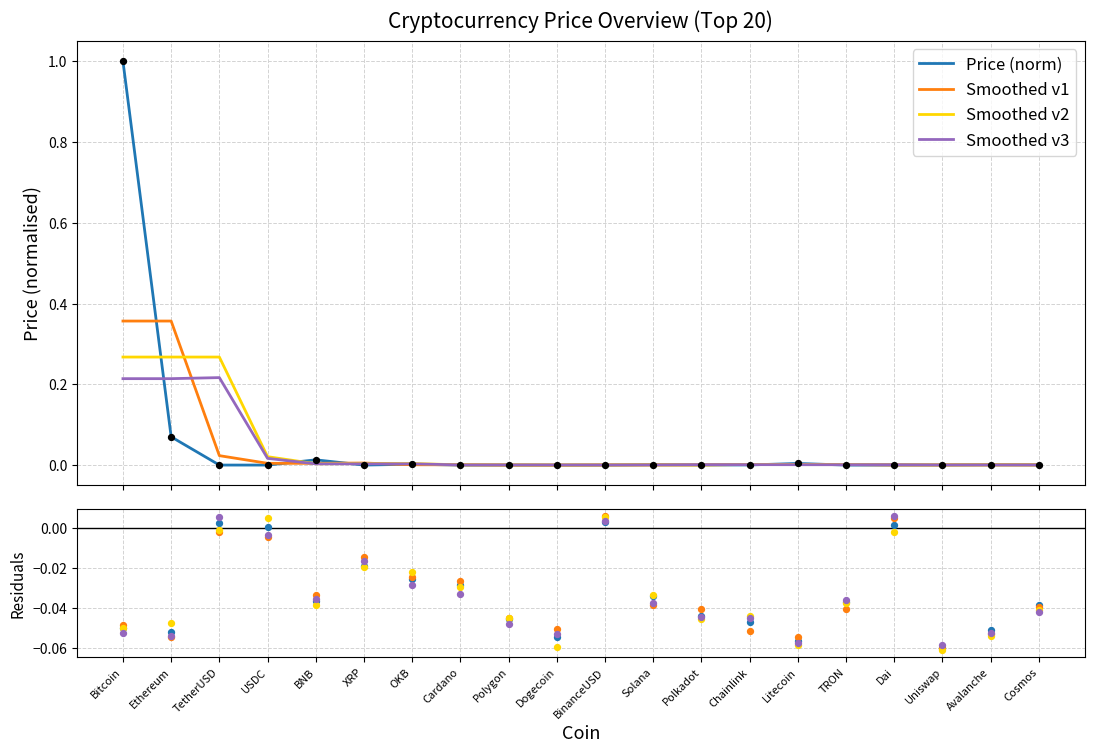

What are all the series names shown in the legend?

Price (norm), Smoothed v1, Smoothed v2, Smoothed v3